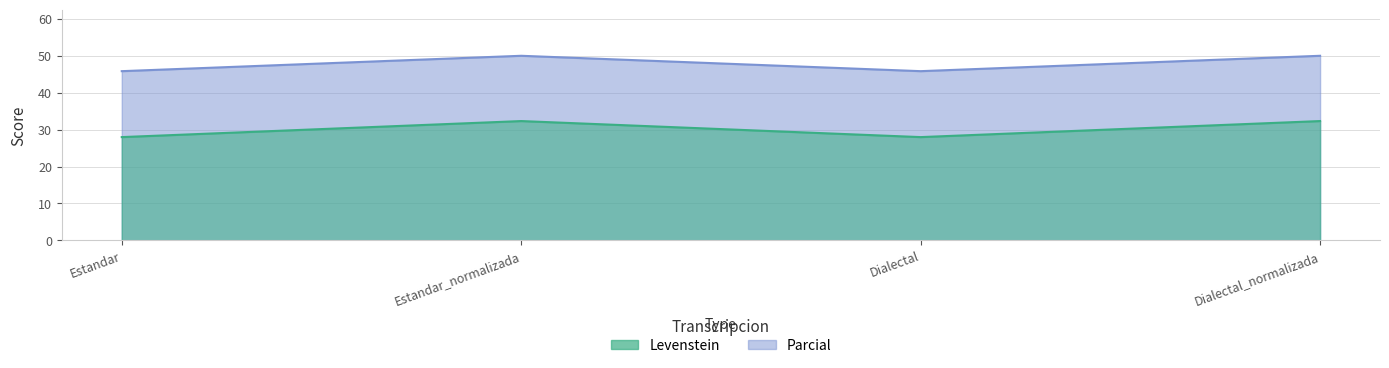

What are all the series names shown in the legend?

Levenstein, Parcial